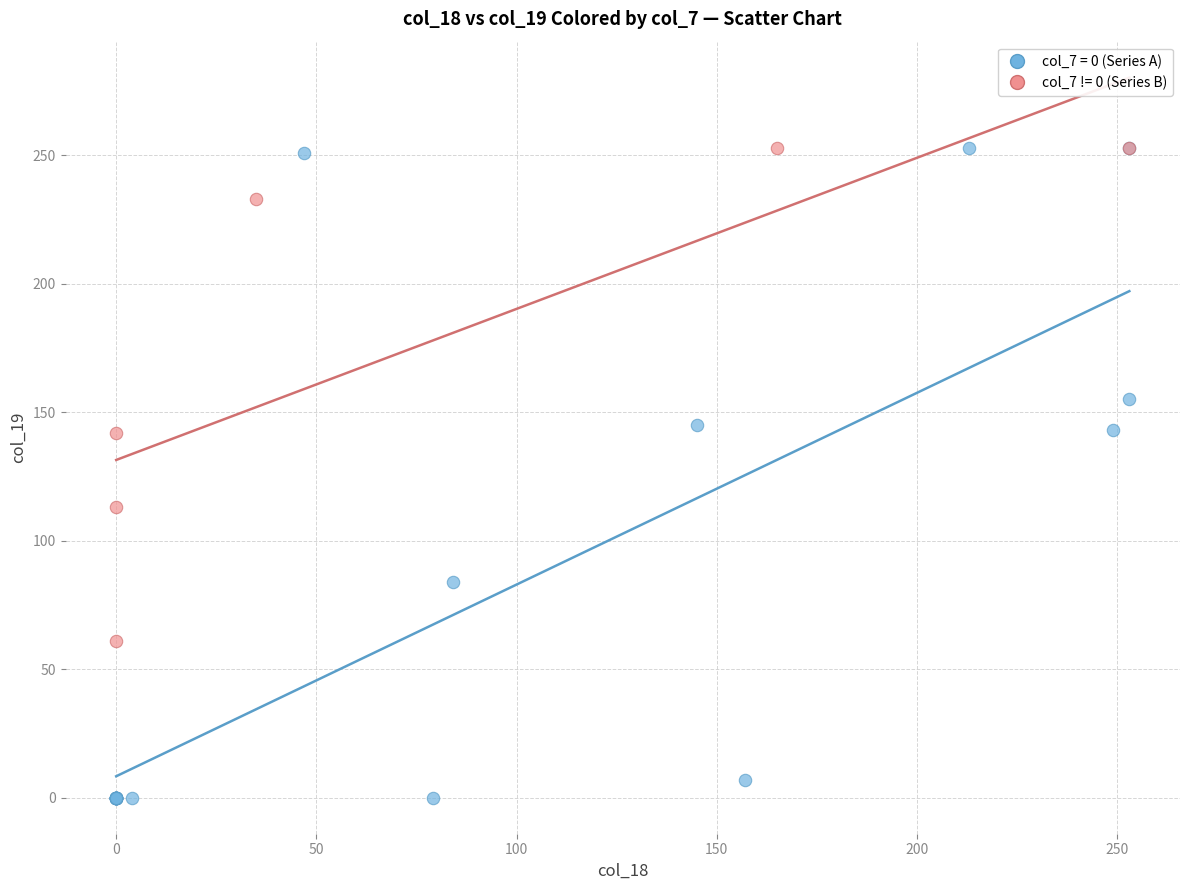

Which series has the widest spread of Y values?

col_7 = 0 (Series A)